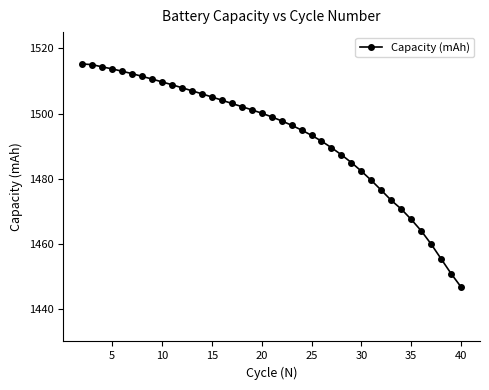

What is the greatest value displayed?

1515.2